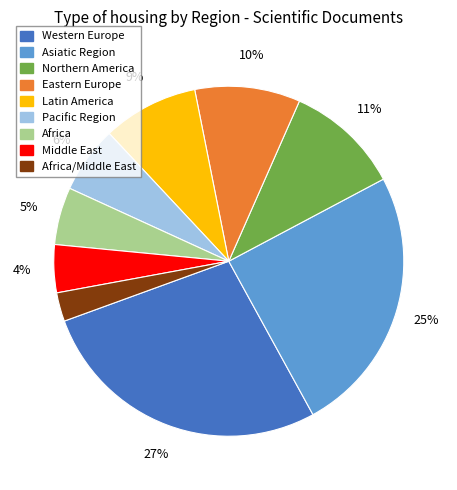

To the nearest percent, what is the average slice percentage?

11%